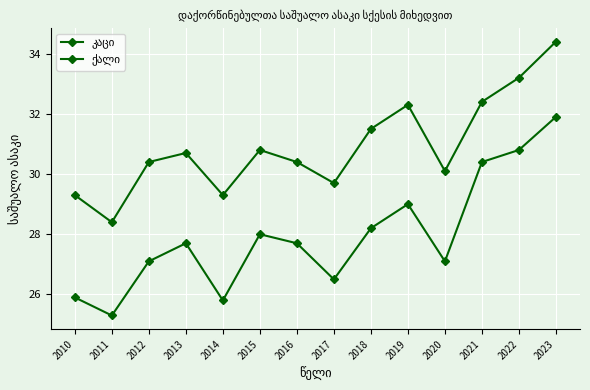

Is this an area chart (filled region under the line)?

No